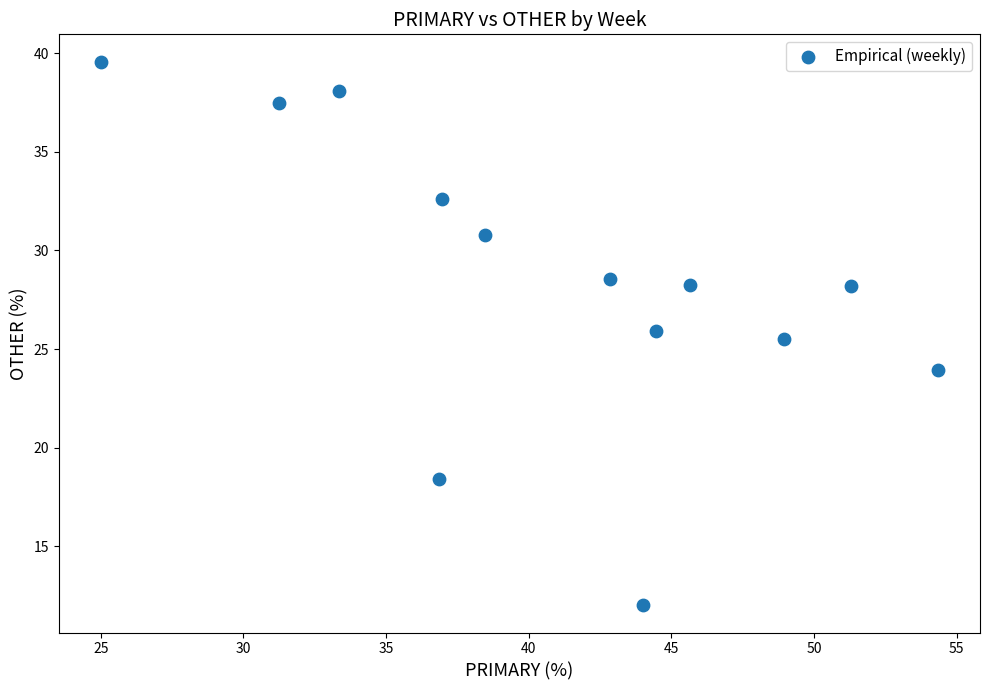

What Y value in the scatter plot is closest to 25?

25.5